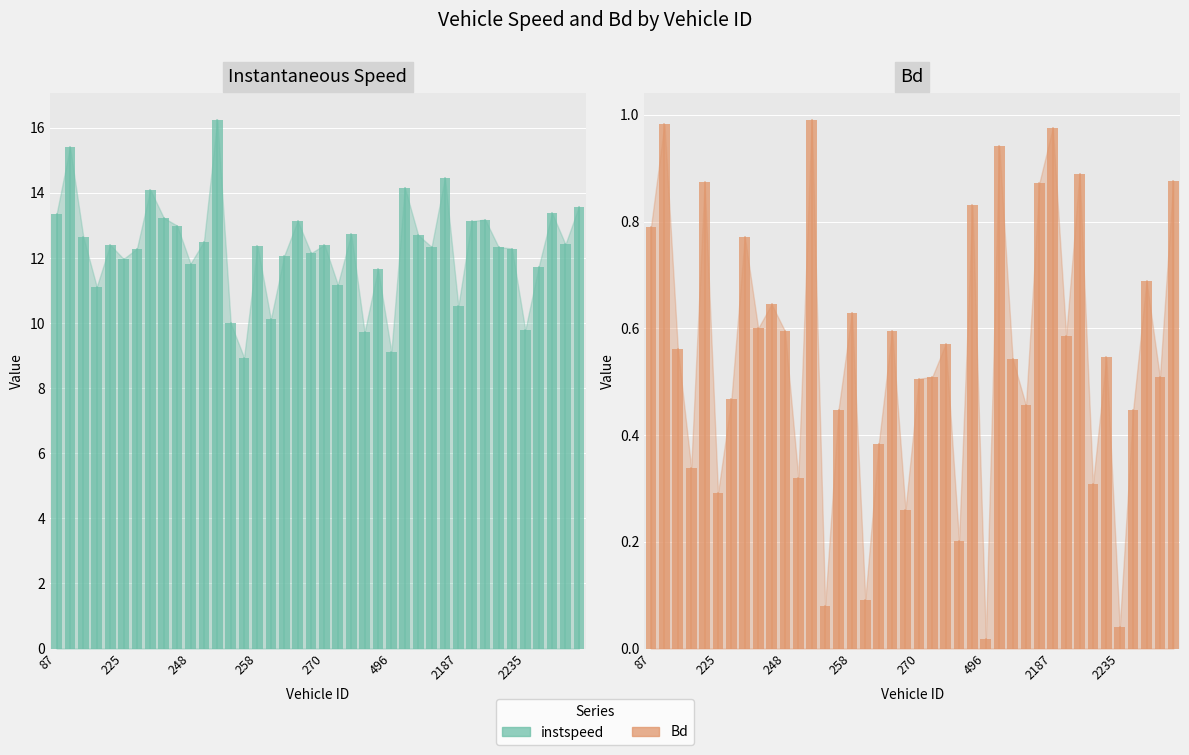

What is the maximum value shown in the chart?

16.3